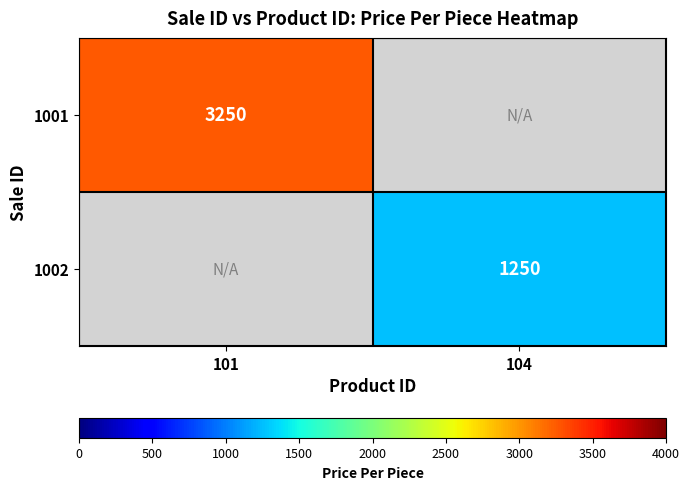

How many series are shown in this chart?

2